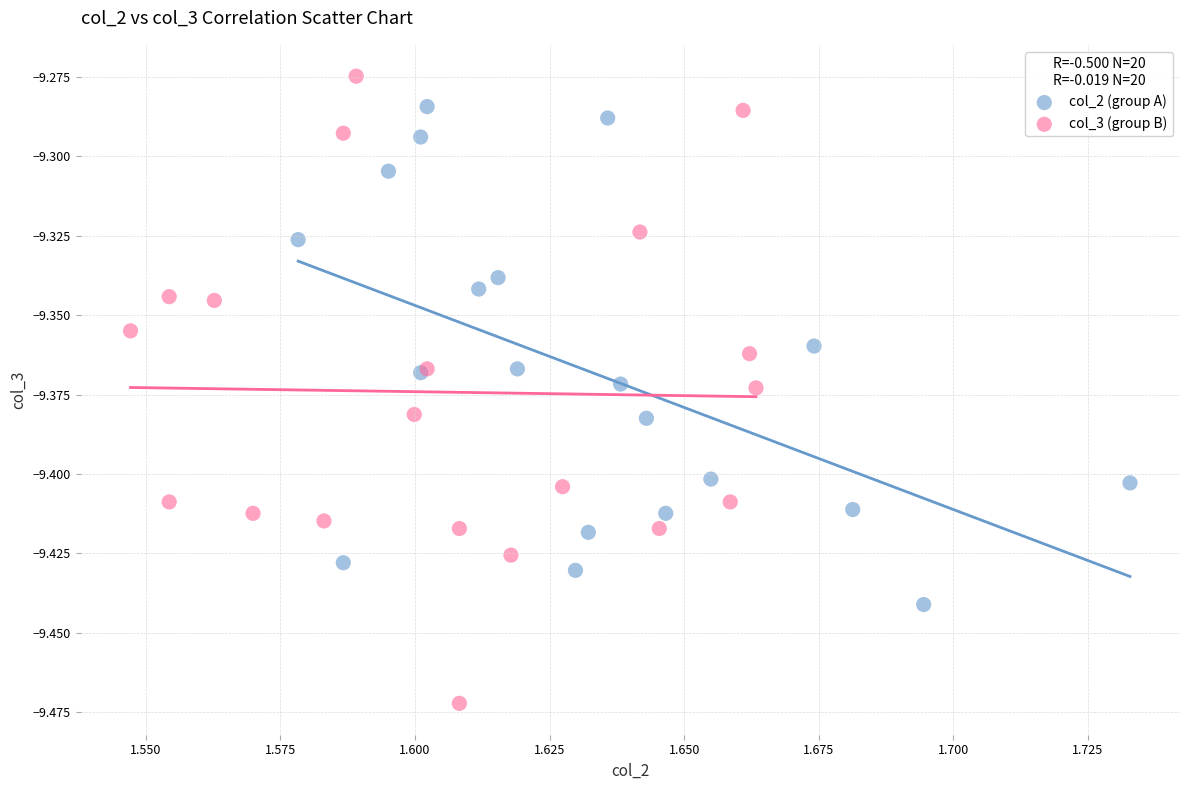

Which series contains the lowest Y value?

col_3 (group B)